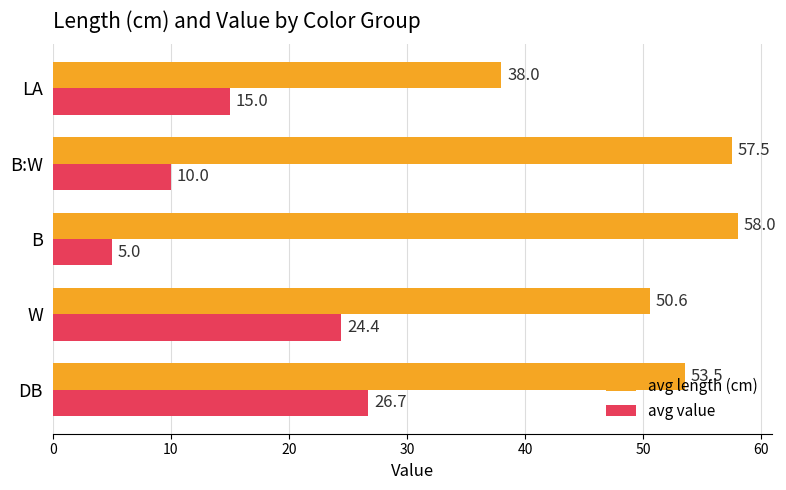

What is the difference between the maximum and minimum values in the avg length (cm) series?

20.0